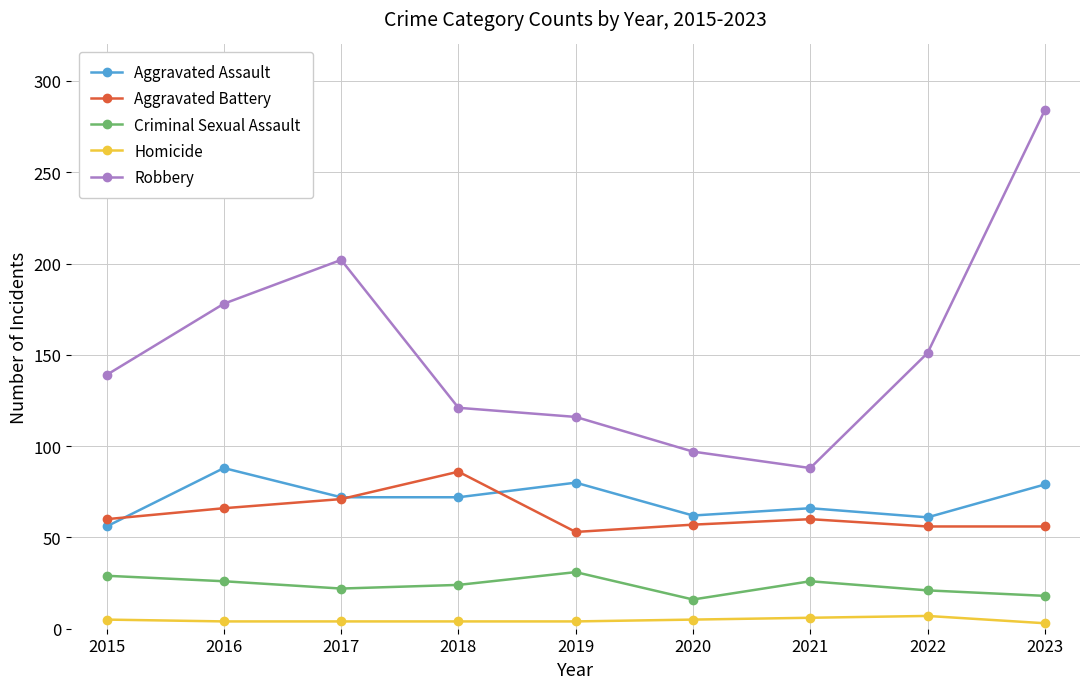

At 2020, list the series in order from smallest to largest.

Homicide, Criminal Sexual Assault, Aggravated Battery, Aggravated Assault, Robbery